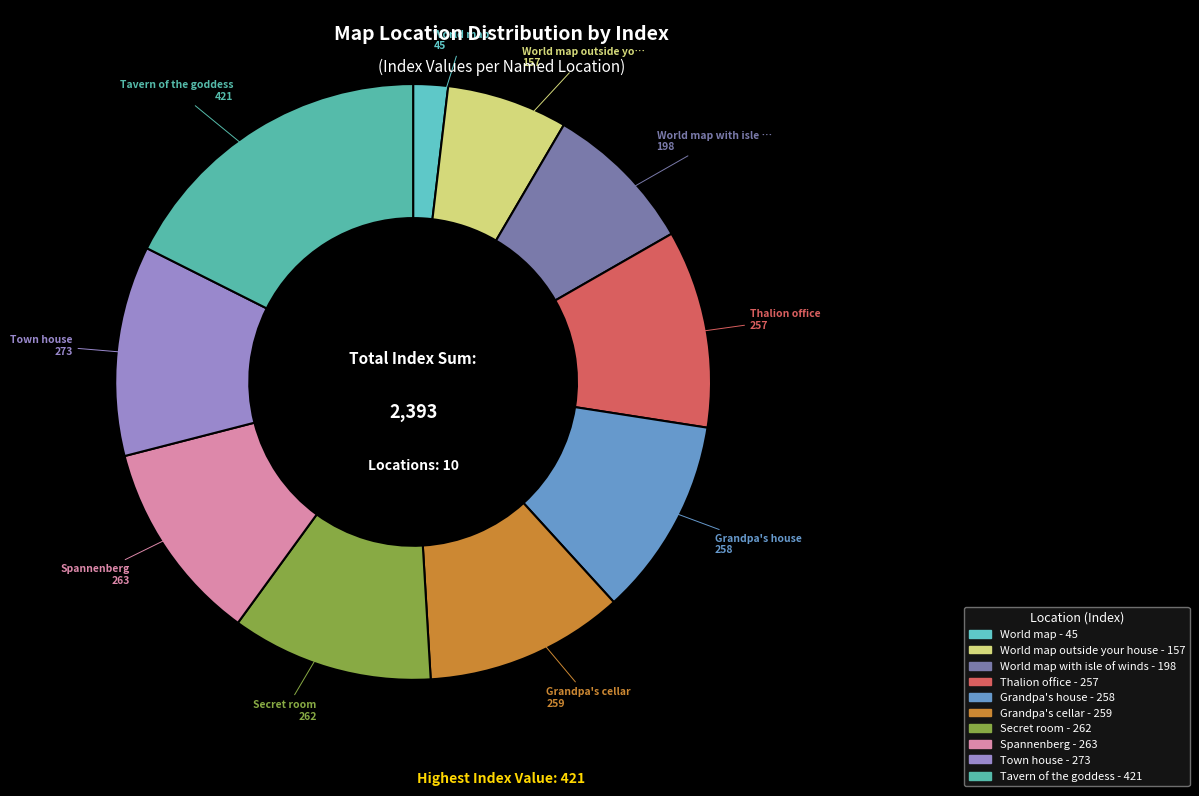

Rank the categories by value from highest to lowest.

Tavern of the goddess, Town house, Spannenberg, Secret room, Grandpa's cellar, Grandpa's house, Thalion office, World map with isle of winds, World map outside your house, World map